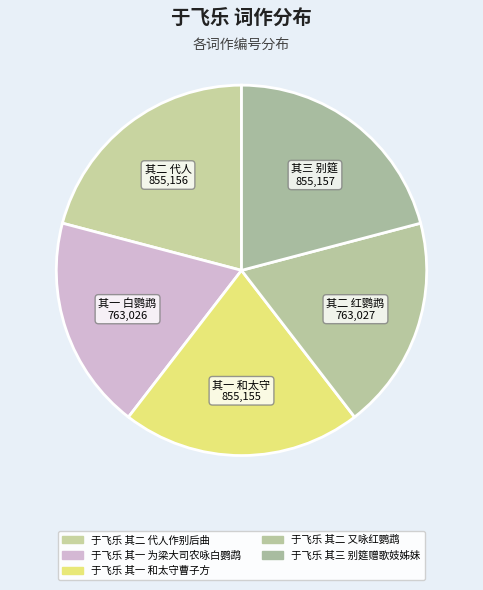

How many segments does this pie chart have?

5